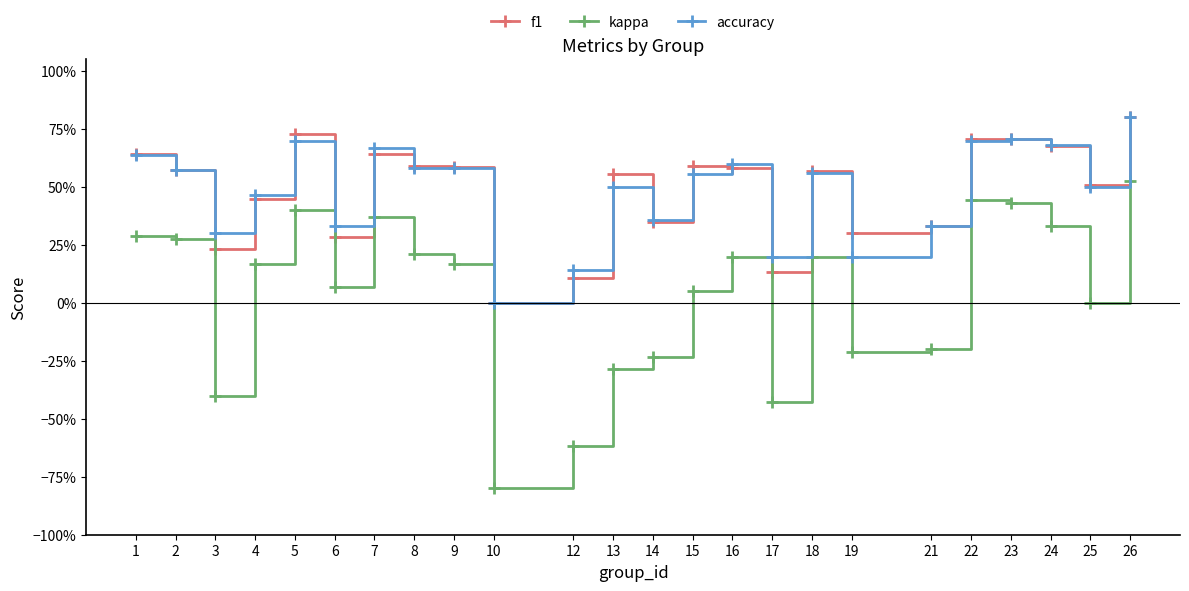

Reading left to right, what are all the values shown in this chart?

f1: 1=0.6	2=0.6	3=0.2	4=0.4	5=0.7	6=0.3	7=0.6	8=0.6	9=0.6	10=0.0	12=0.1	13=0.6	14=0.3	15=0.6	16=0.6	17=0.1	18=0.6	19=0.3	21=0.3	22=0.7	23=0.7	24=0.7	25=0.5	26=0.8
kappa: 1=0.3	2=0.3	3=-0.4	4=0.2	5=0.4	6=0.1	7=0.4	8=0.2	9=0.2	10=-0.8	12=-0.6	13=-0.3	14=-0.2	15=0.1	16=0.2	17=-0.4	18=0.2	19=-0.2	21=-0.2	22=0.4	23=0.4	24=0.3	25=0.0	26=0.5
accuracy: 1=0.6	2=0.6	3=0.3	4=0.5	5=0.7	6=0.3	7=0.7	8=0.6	9=0.6	10=0.0	12=0.1	13=0.5	14=0.4	15=0.6	16=0.6	17=0.2	18=0.6	19=0.2	21=0.3	22=0.7	23=0.7	24=0.7	25=0.5	26=0.8